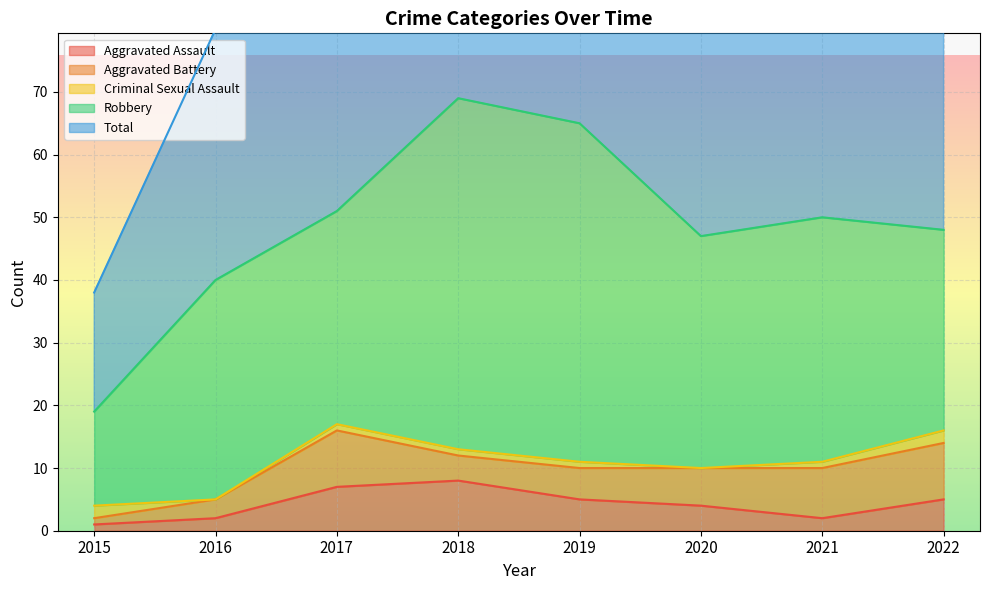

What is the difference between the second highest and minimum values in the Criminal Sexual Assault series?

2